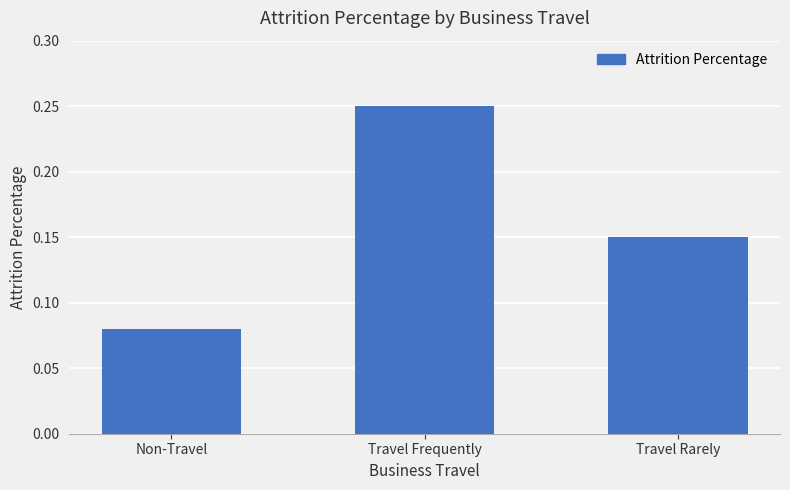

Which label corresponds to the largest value in the chart?

Travel Frequently